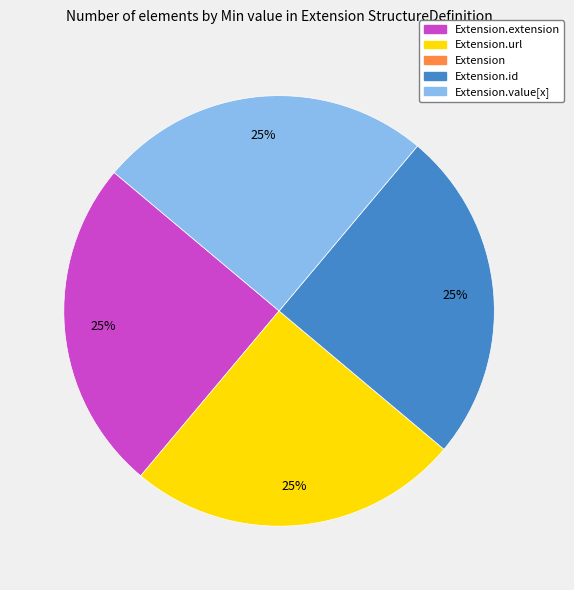

To the nearest percent, what is the average slice percentage?

20%